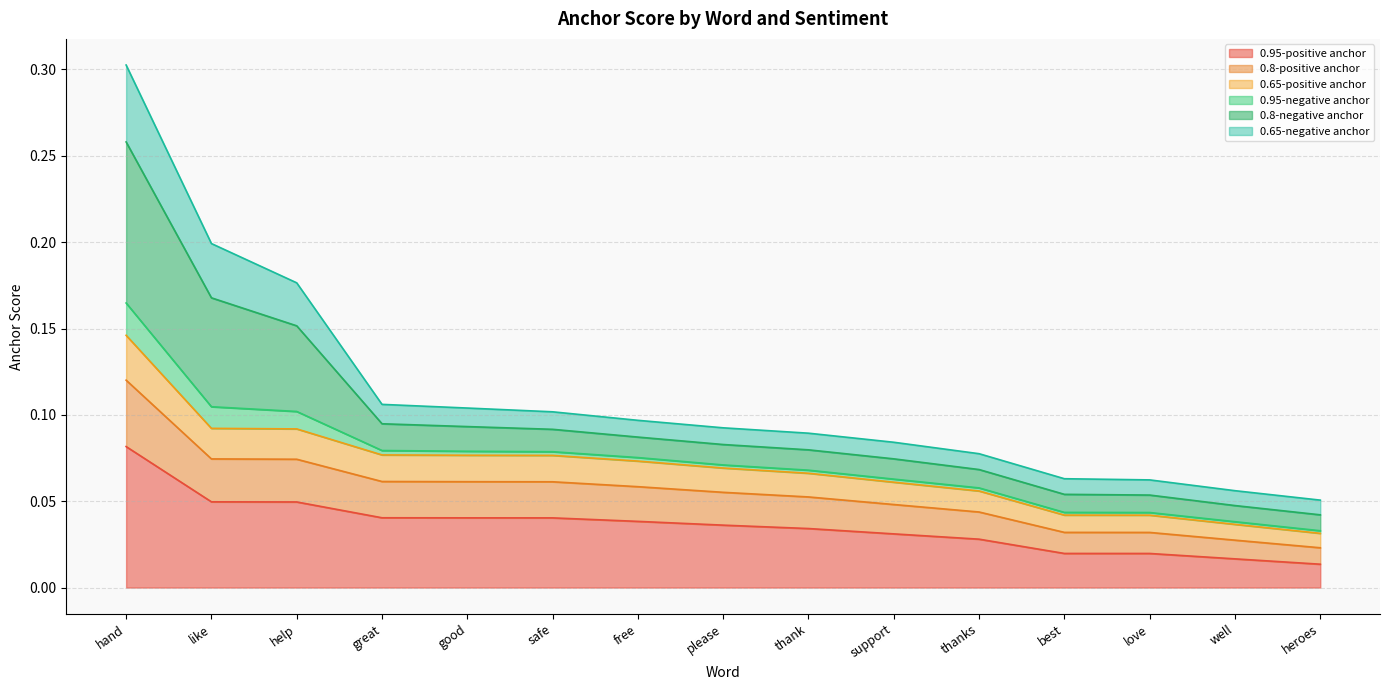

What are all the series names shown in the legend?

0.95-positive anchor, 0.8-positive anchor, 0.65-positive anchor, 0.95-negative anchor, 0.8-negative anchor, 0.65-negative anchor